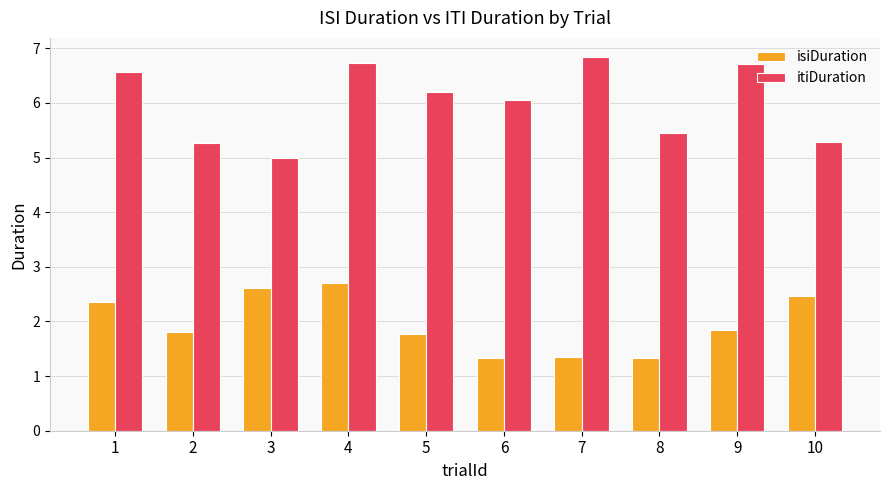

What are all the series names shown in the legend?

isiDuration, itiDuration